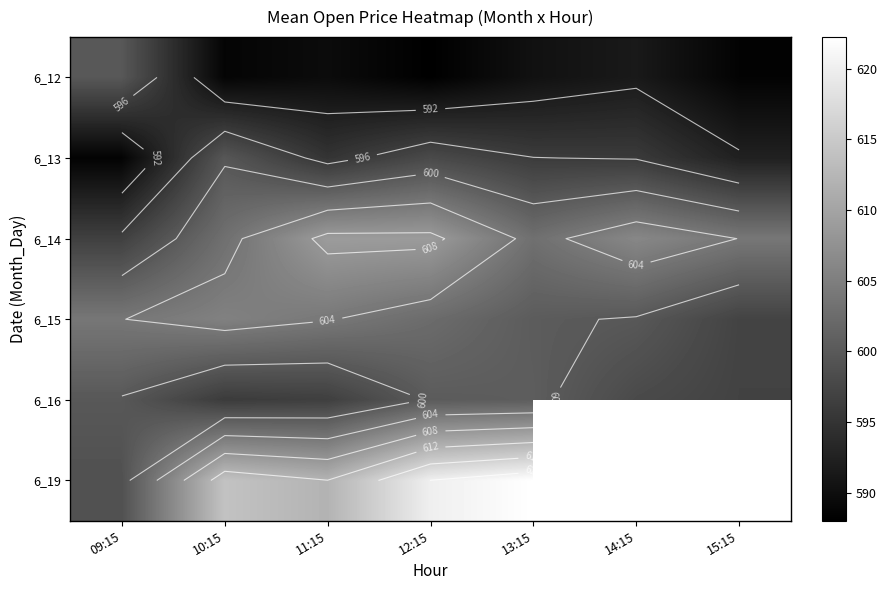

At which category is the sum across all series the highest?

12:15